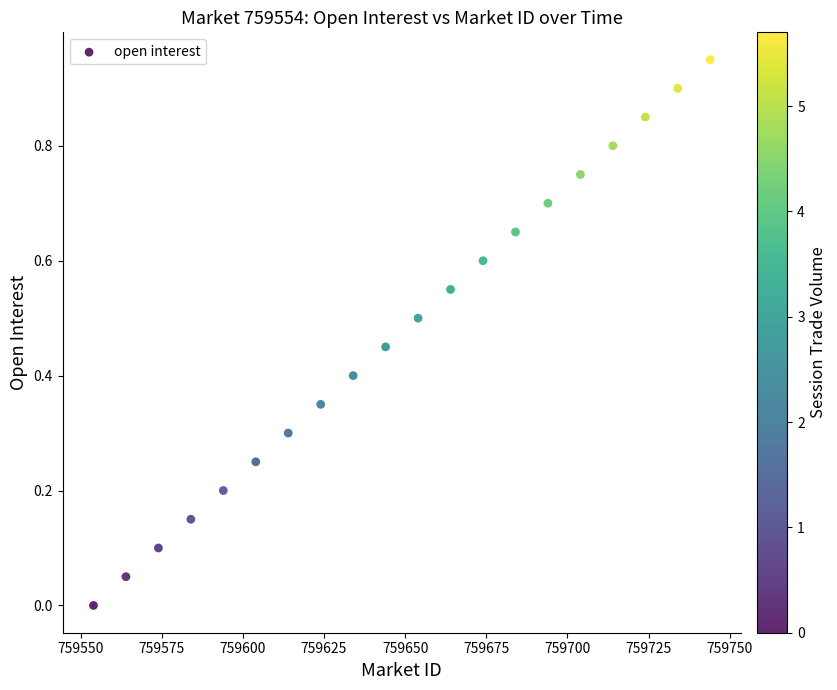

What is the range of X values (max minus min)?

190.0